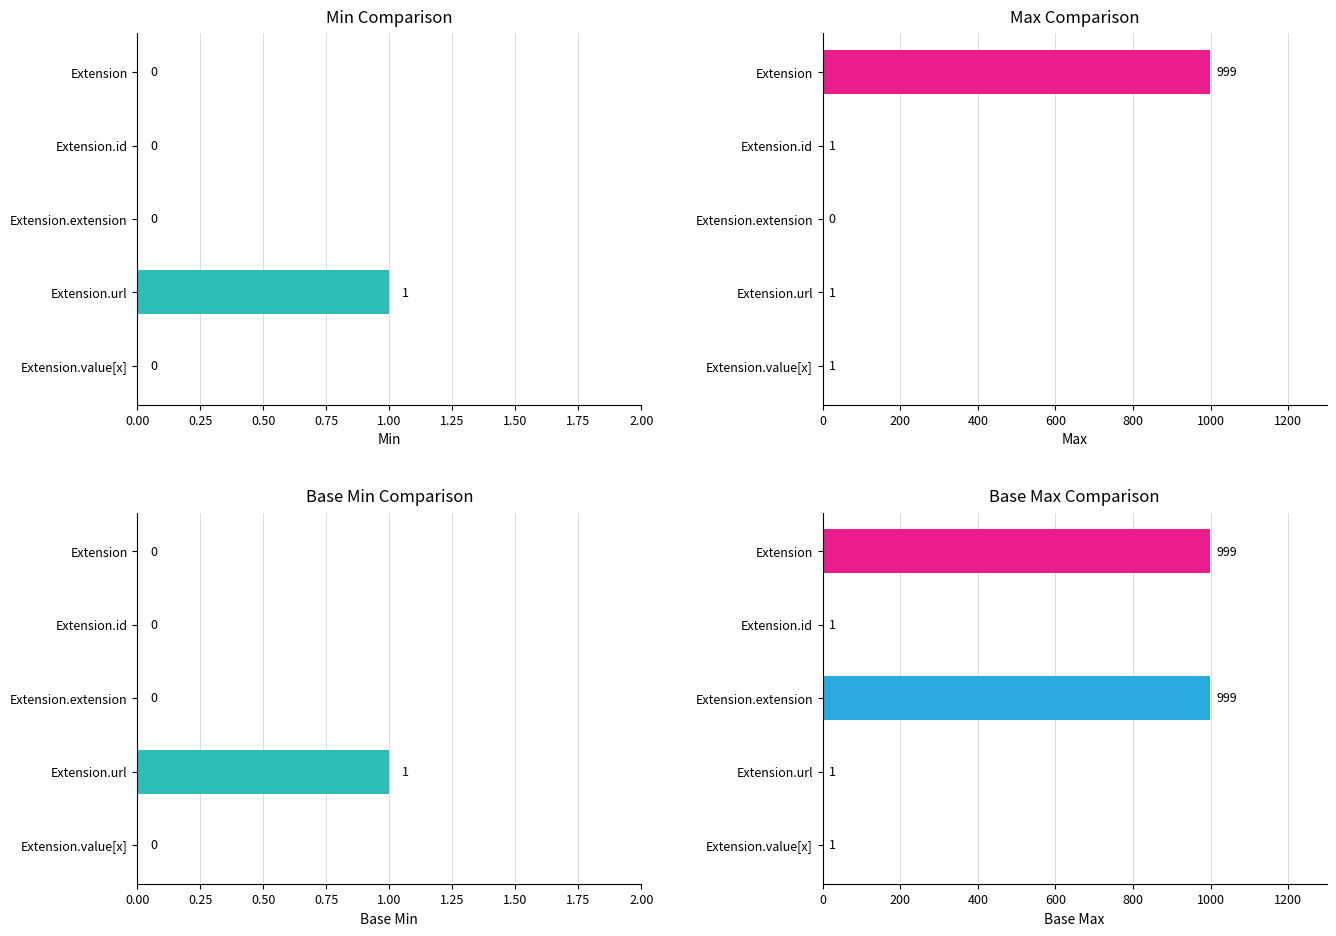

Between Extension.id and Extension.value[x], which series saw the biggest shift?

Min